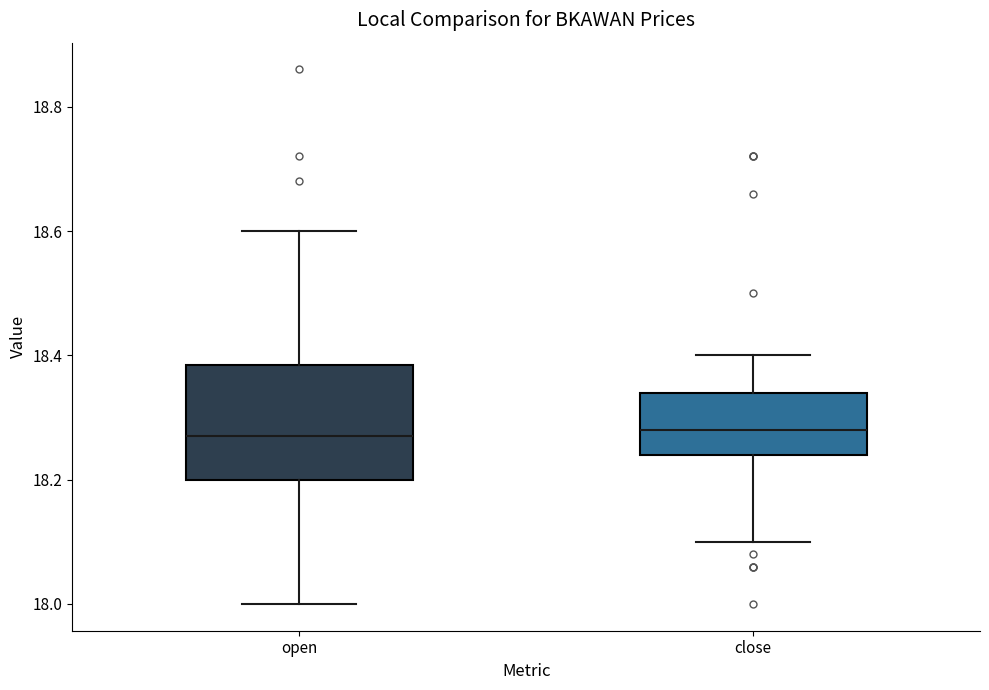

Comparing the boxes themselves (not the whiskers), which one is the tallest?

open